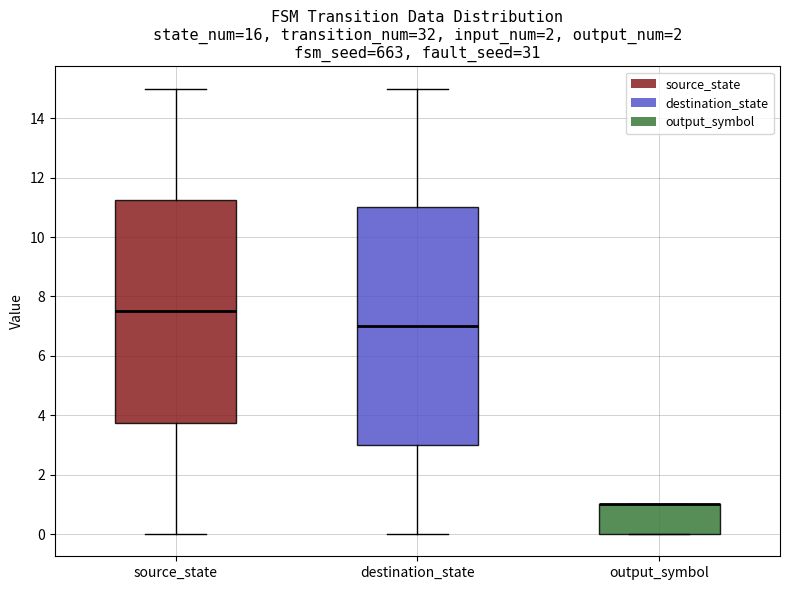

Which box is the tallest, from its lower edge to its upper edge?

destination_state